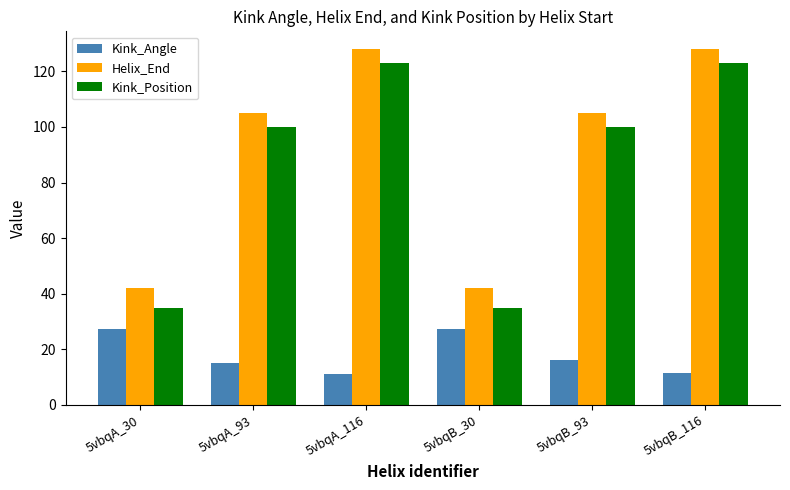

What is the label of the 6th bar from the right?

5vbqA_30